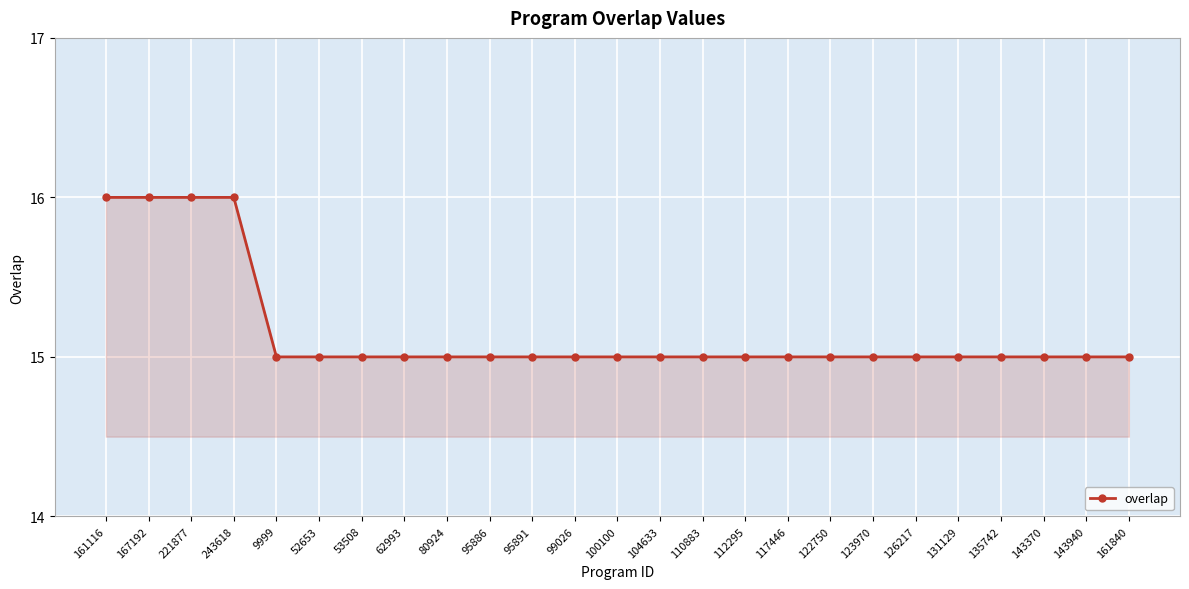

What is the average value?

15